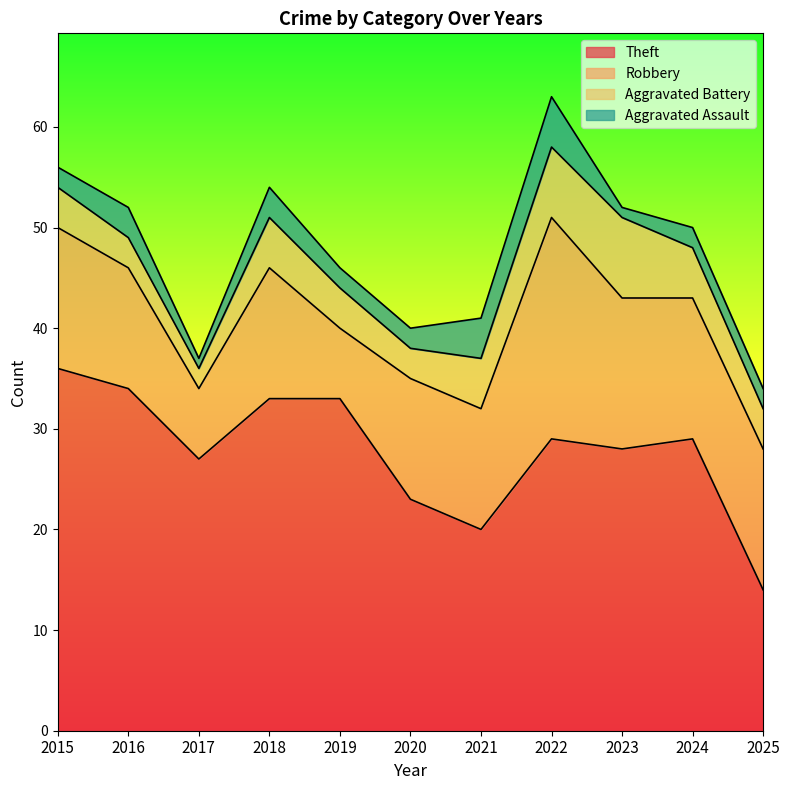

What is the total value across all series at 2021?

41